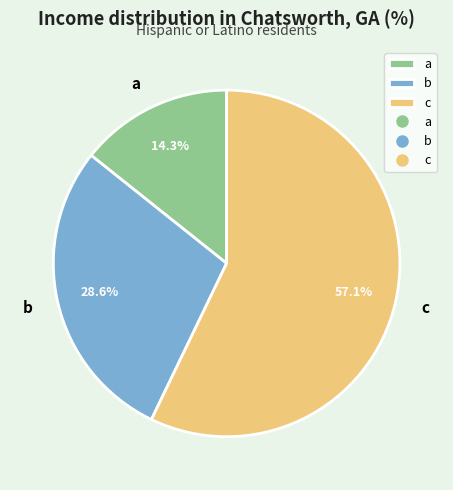

Is c the majority of the pie?

Yes